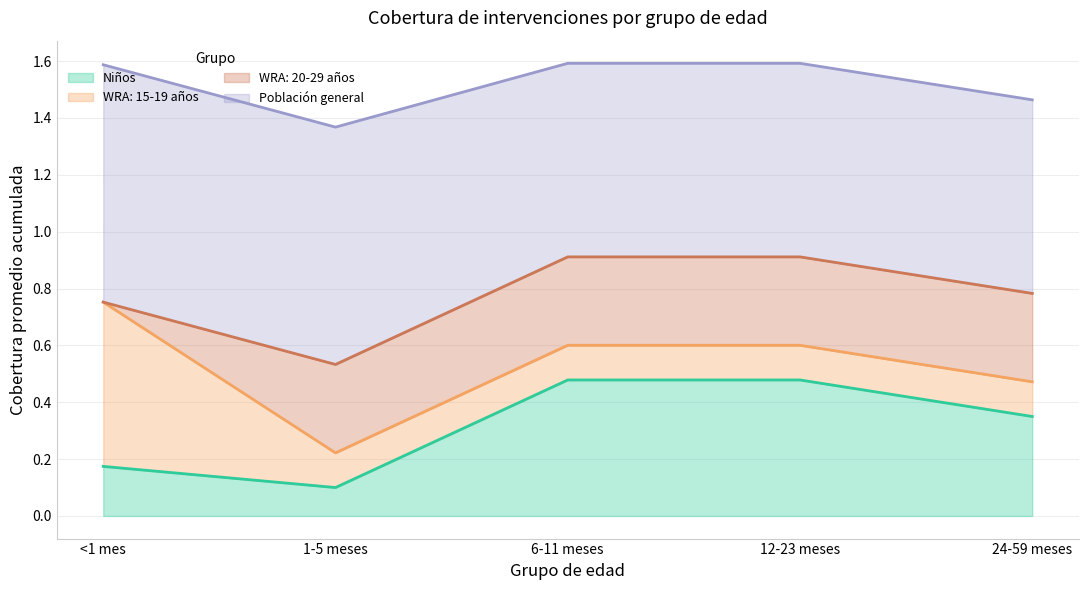

What are all the series names shown in the legend?

Niños, WRA: 15-19 años, WRA: 20-29 años, Población general